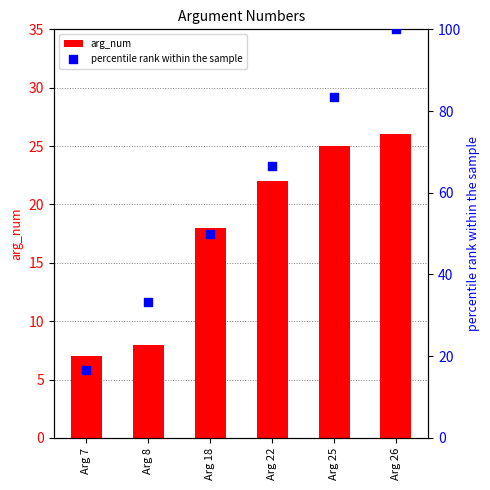

At which category is the sum across all series the highest?

Arg 26